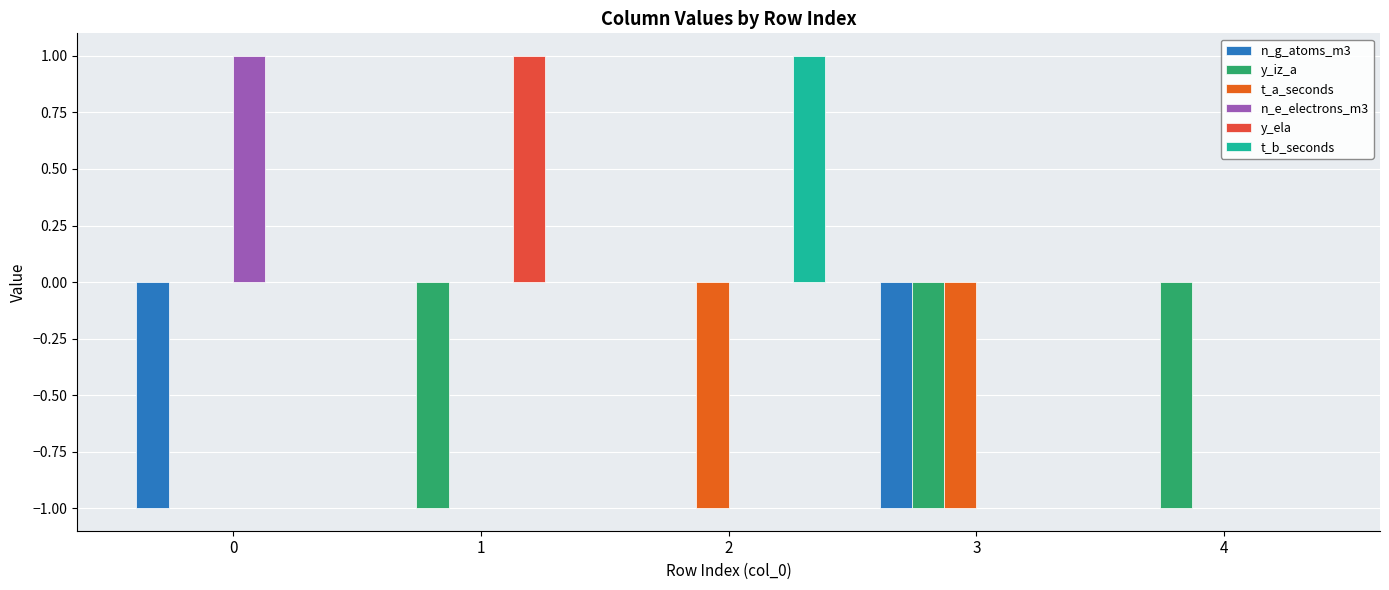

Which series changed the most between 1 and 4?

y_ela